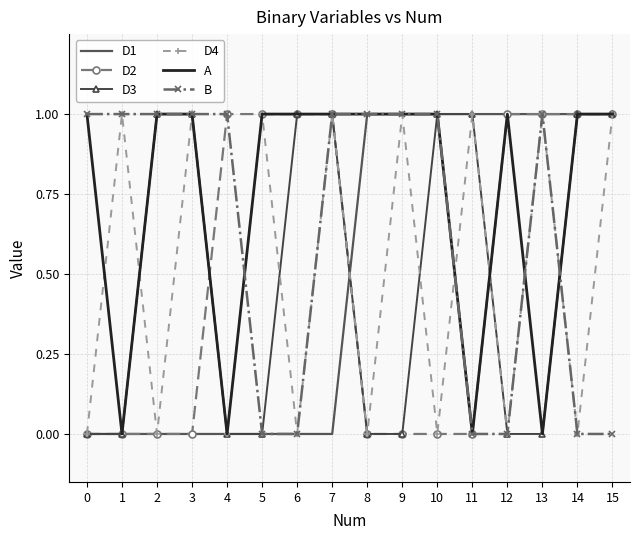

What is the maximum value shown in the chart?

1